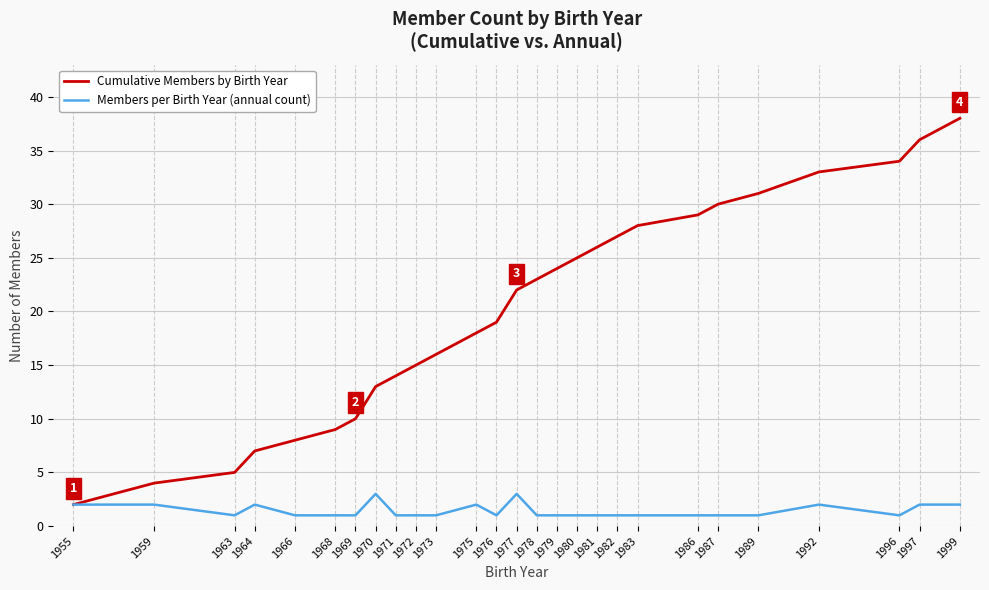

What is the sum of all Cumulative Members by Birth Year values?

546